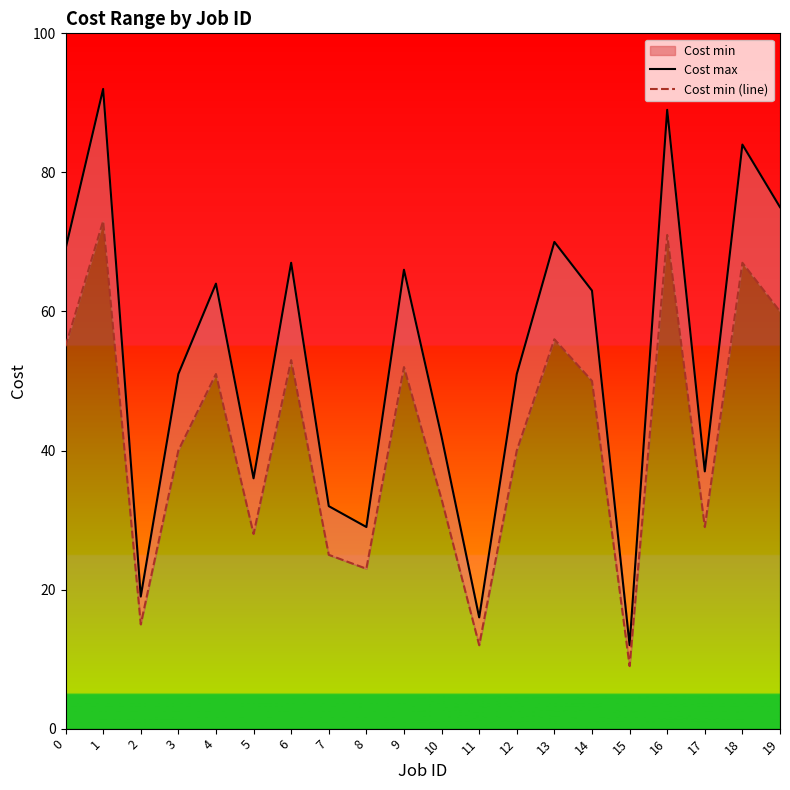

Which series has the widest spread of values?

Cost max